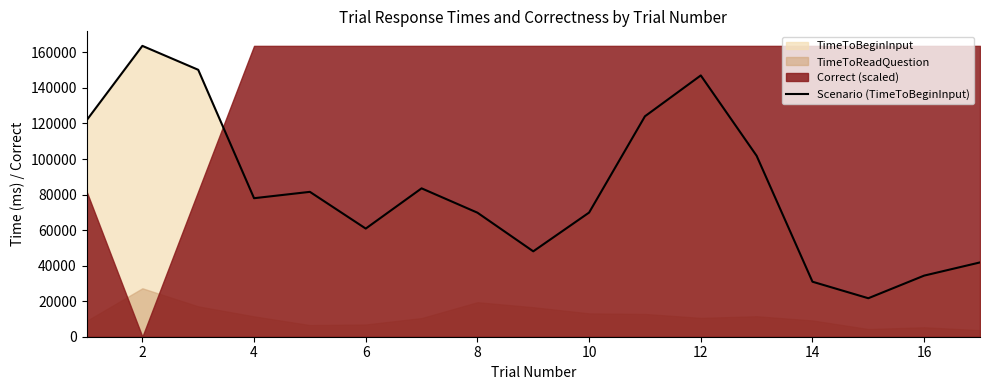

Where is the first local minimum?

4